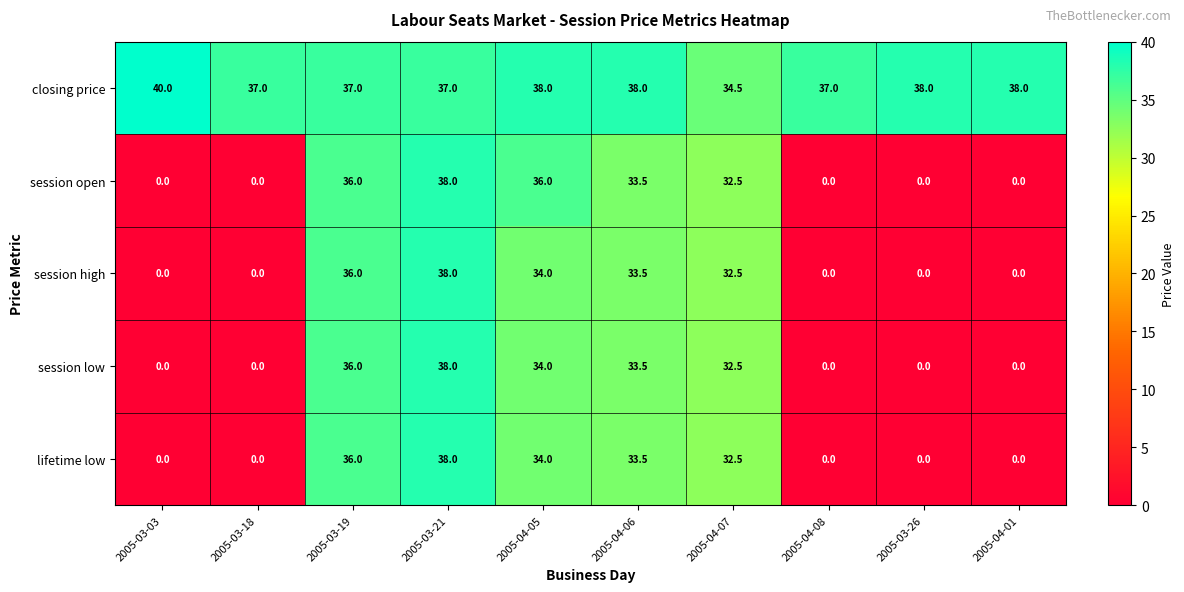

Count the number of data series in this chart.

5